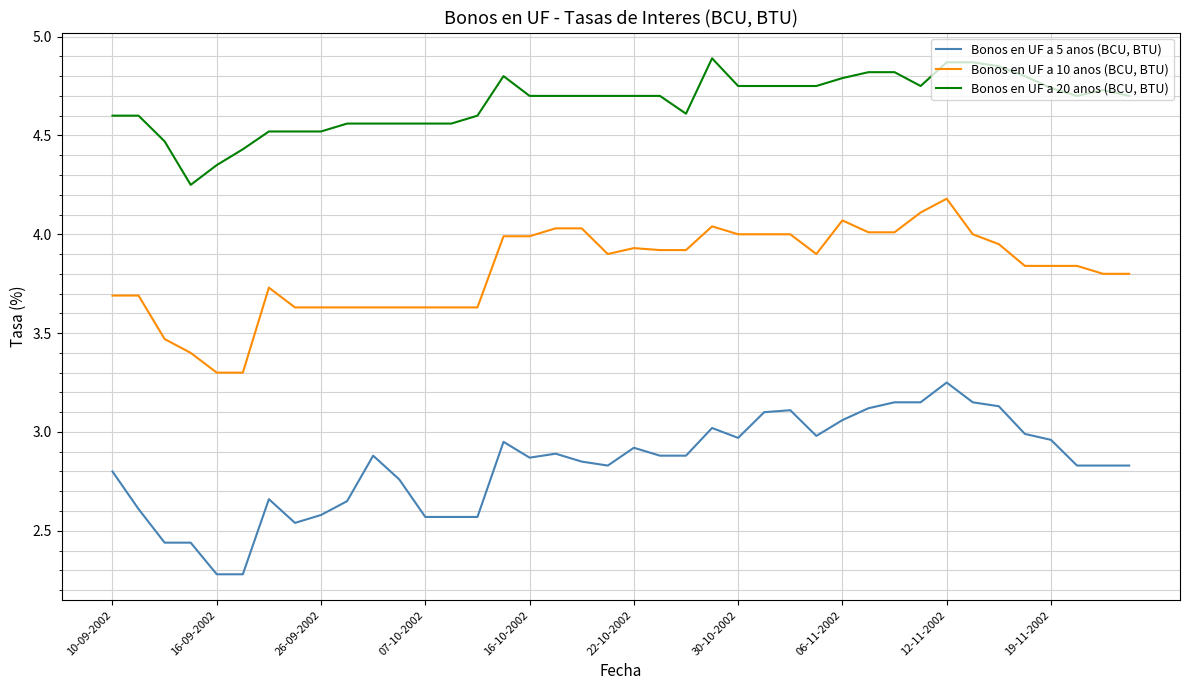

What is the difference between the second highest and minimum values in the Bonos en UF a 10 anos (BCU, BTU) series?

0.8